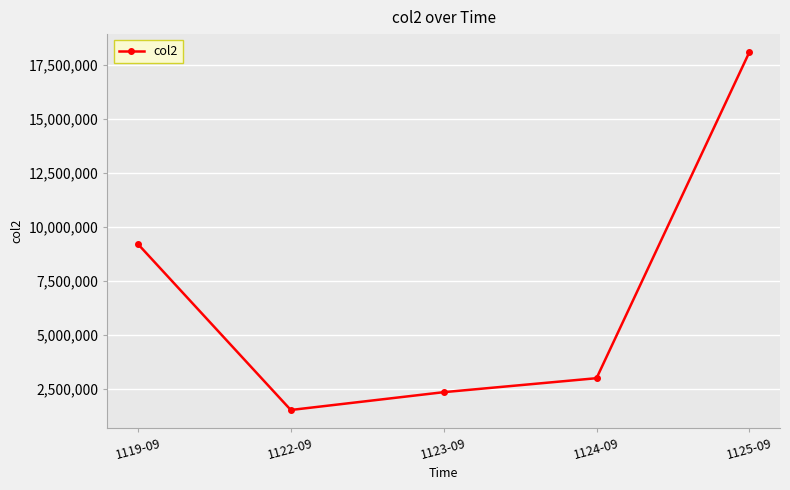

What is the minimum value shown in the chart?

1529847